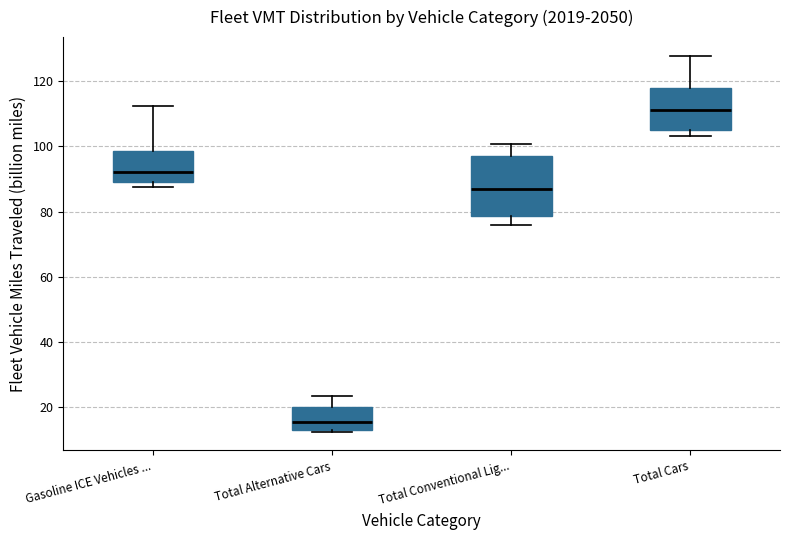

Which box has the highest median line?

Total Cars